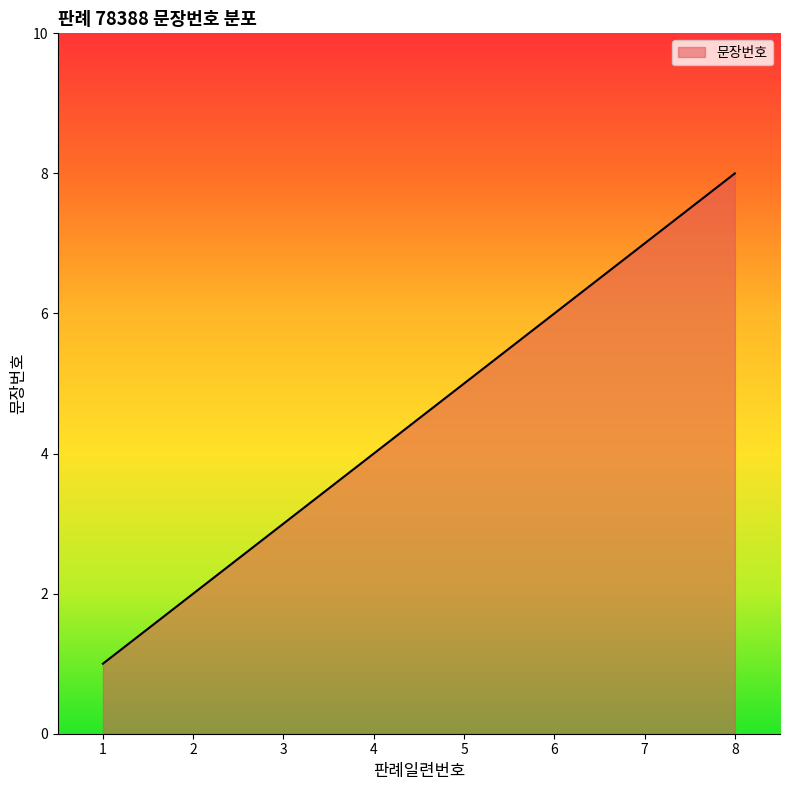

How many values are below 5?

4